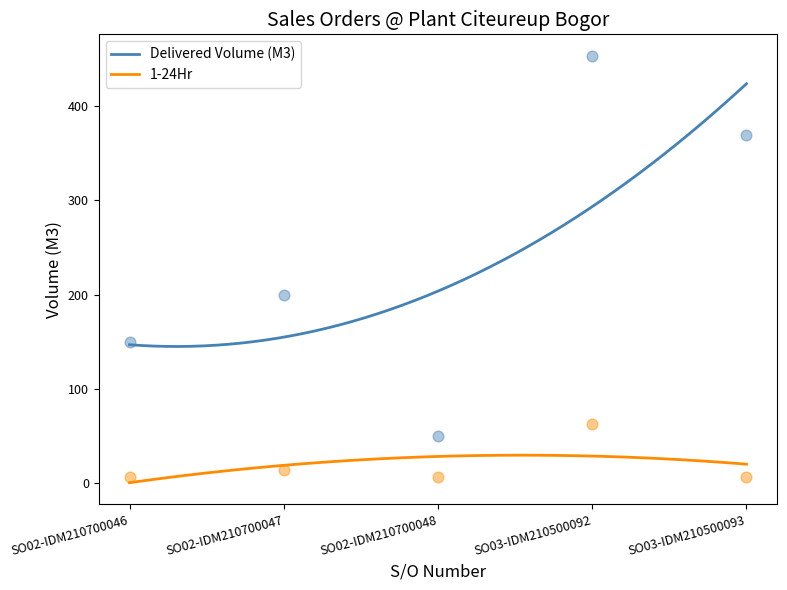

At how many categories does at least one series exceed 423?

1